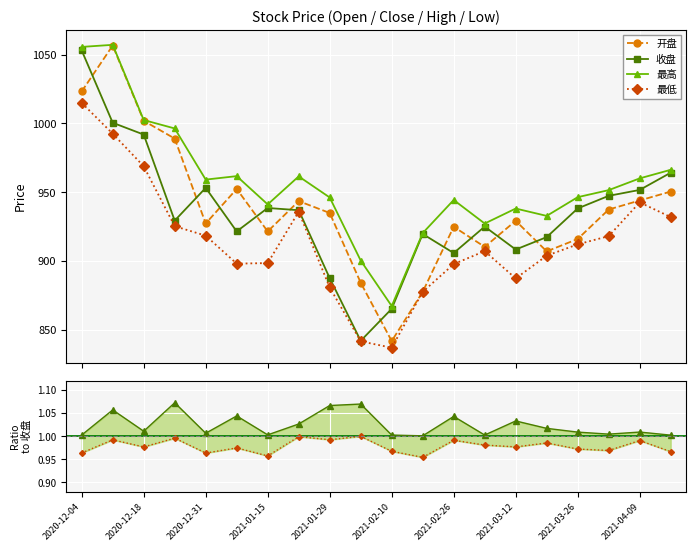

Which category has the highest value in the 开盘 series?

2020-12-11